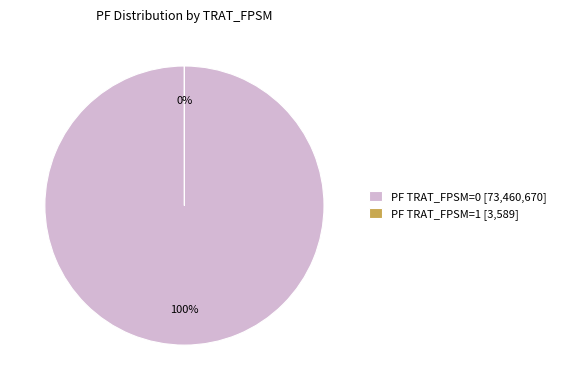

Rank the categories by value from lowest to highest.

PF TRAT_FPSM=1, PF TRAT_FPSM=0